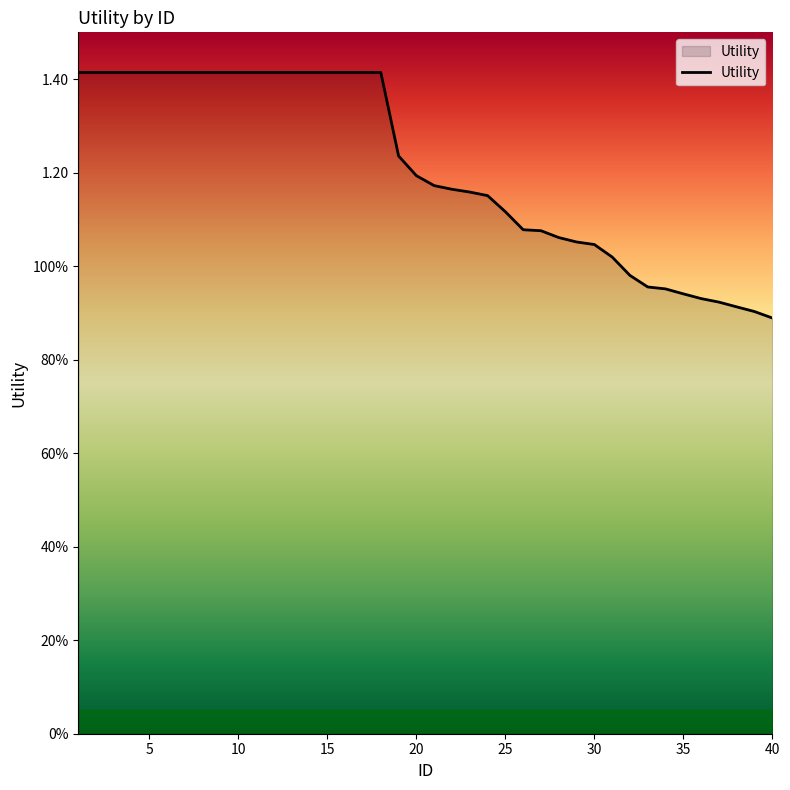

Does the chart have visible grid lines?

No